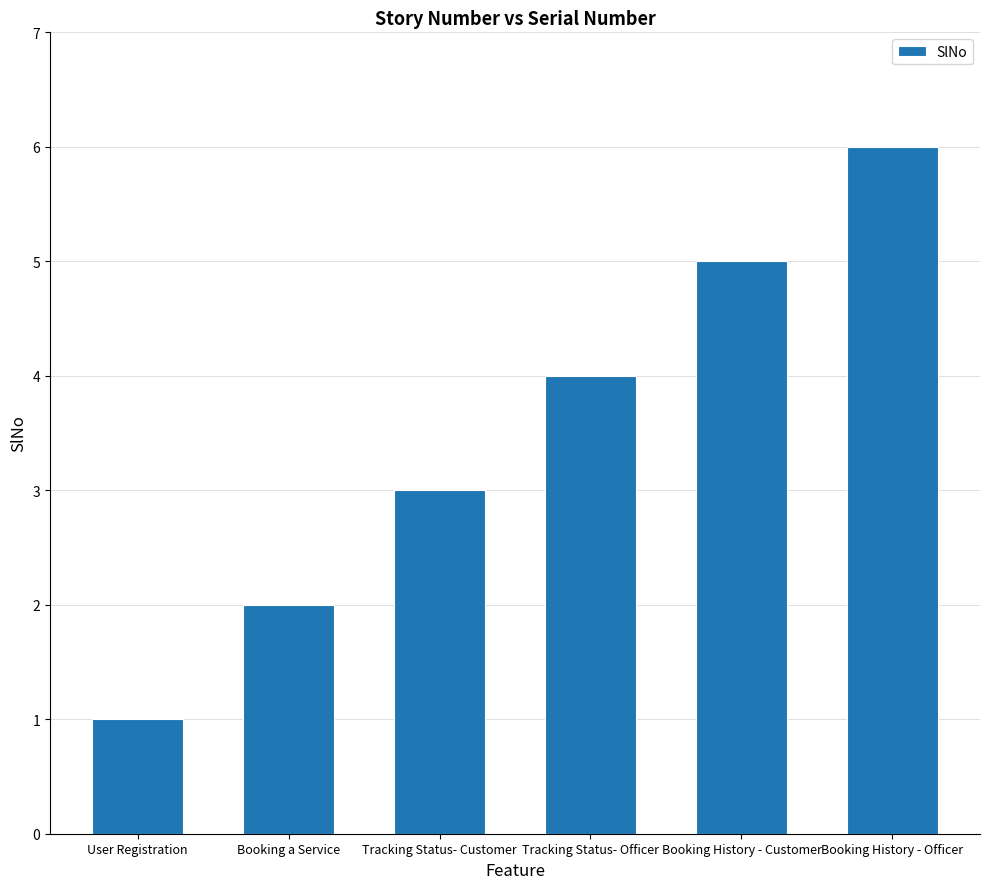

What is the value of the 6th bar from the left?

6